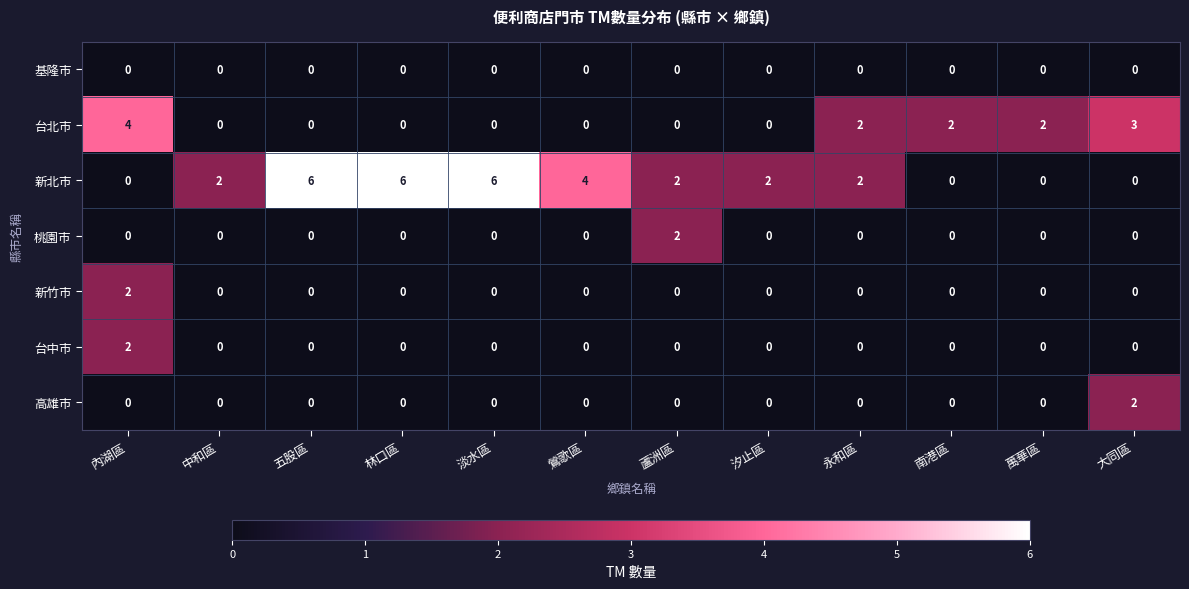

The 台北市 series shows 2 at 永和區. True or false?

True